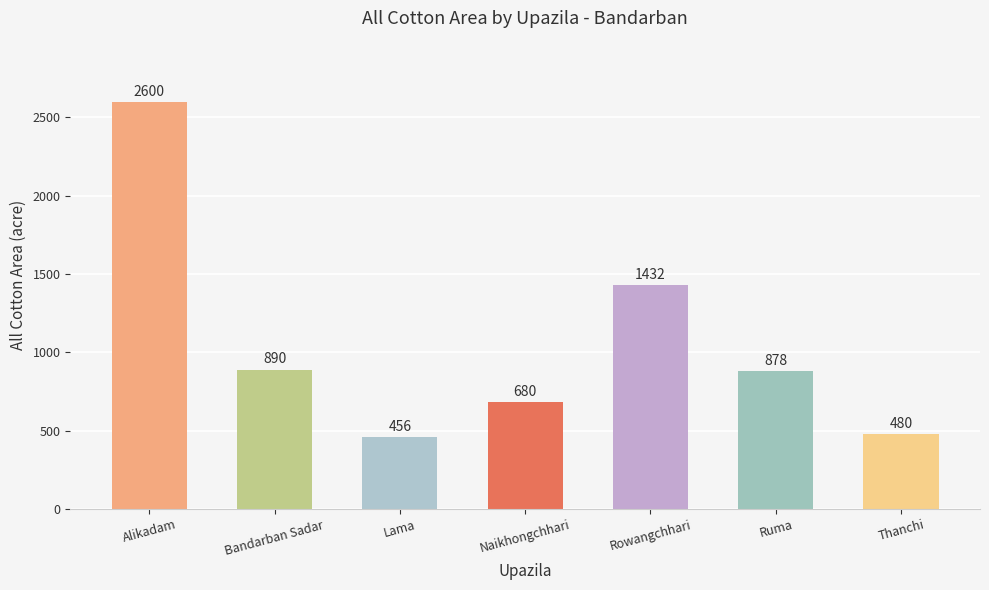

List the labels in order of value, largest first.

Alikadam, Rowangchhari, Bandarban Sadar, Ruma, Naikhongchhari, Thanchi, Lama